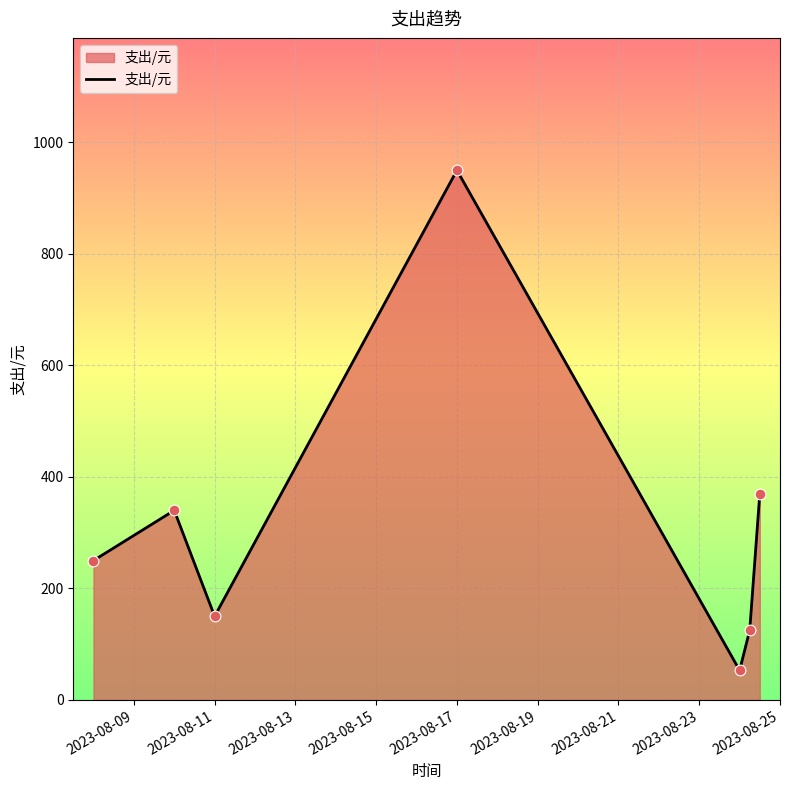

What is the sum of all values?

2238